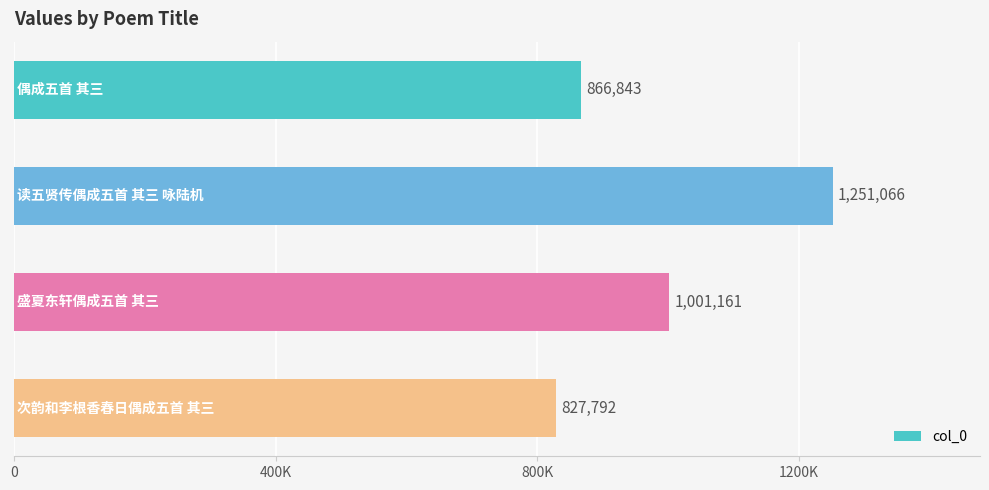

Does the chart contain any negative values?

No